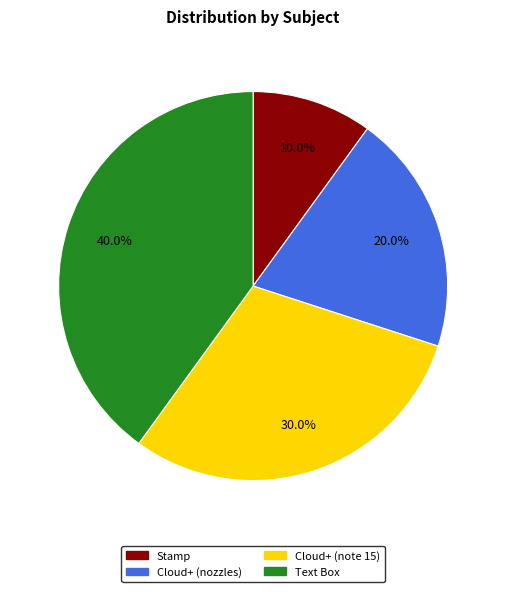

Which category has the smallest portion of the pie?

Stamp